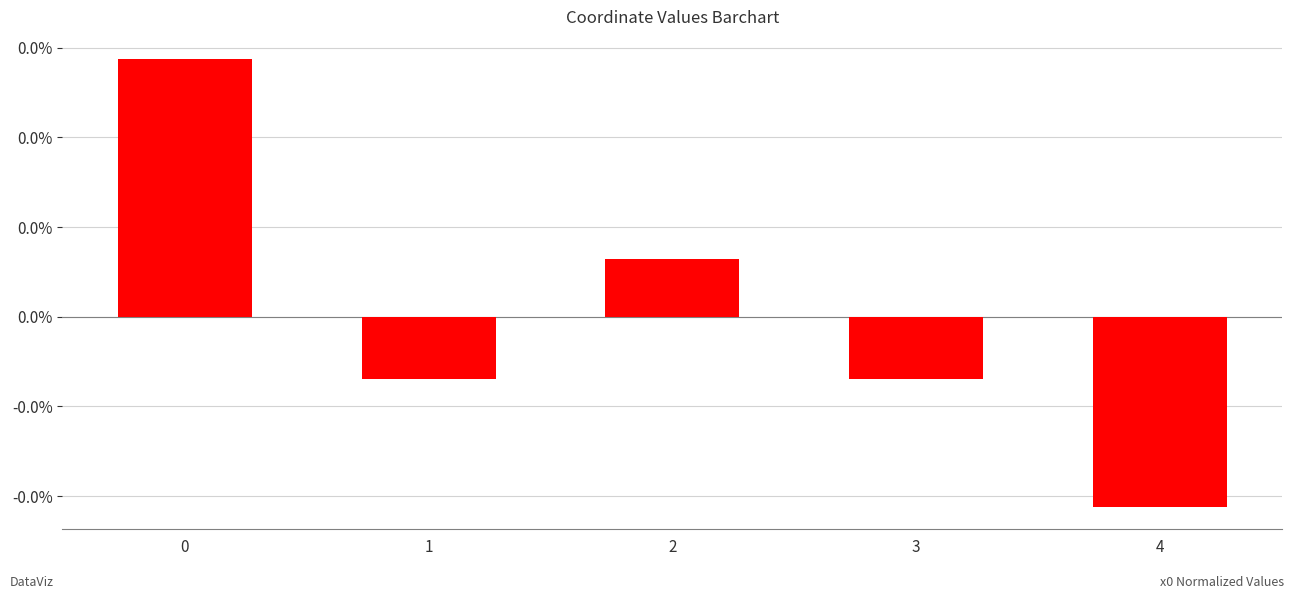

Are the bars horizontal?

No